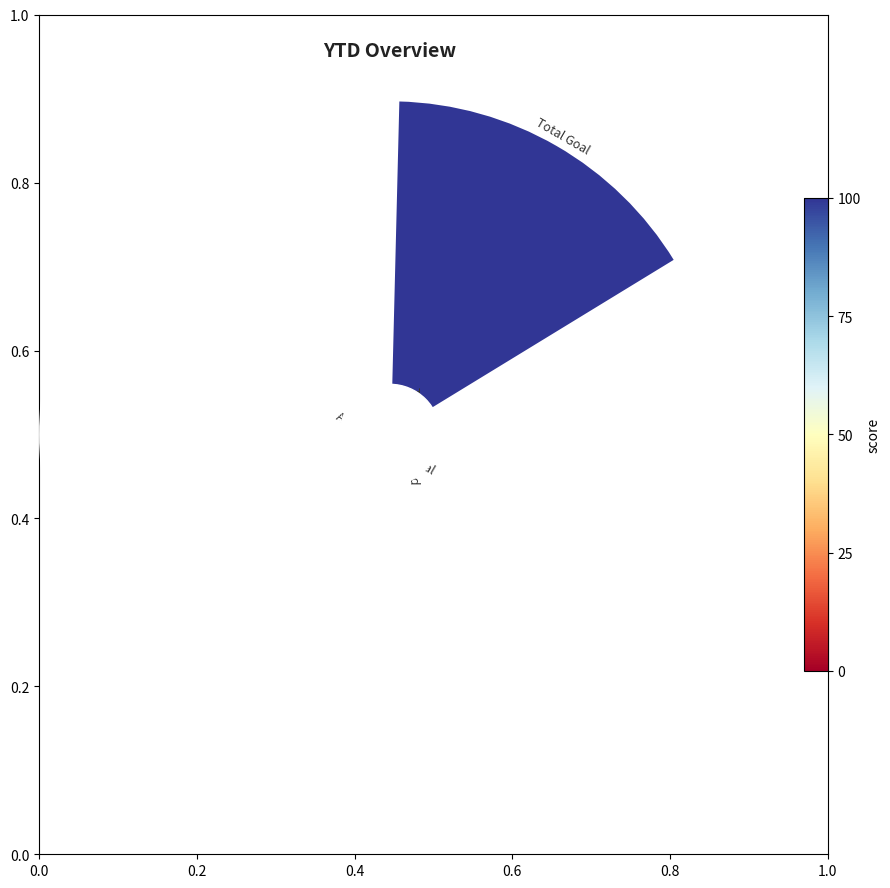

Rank the categories by value from lowest to highest.

Achieved % to Goal, Total %, % to Year End, DOY, Total Completed, Total Goal